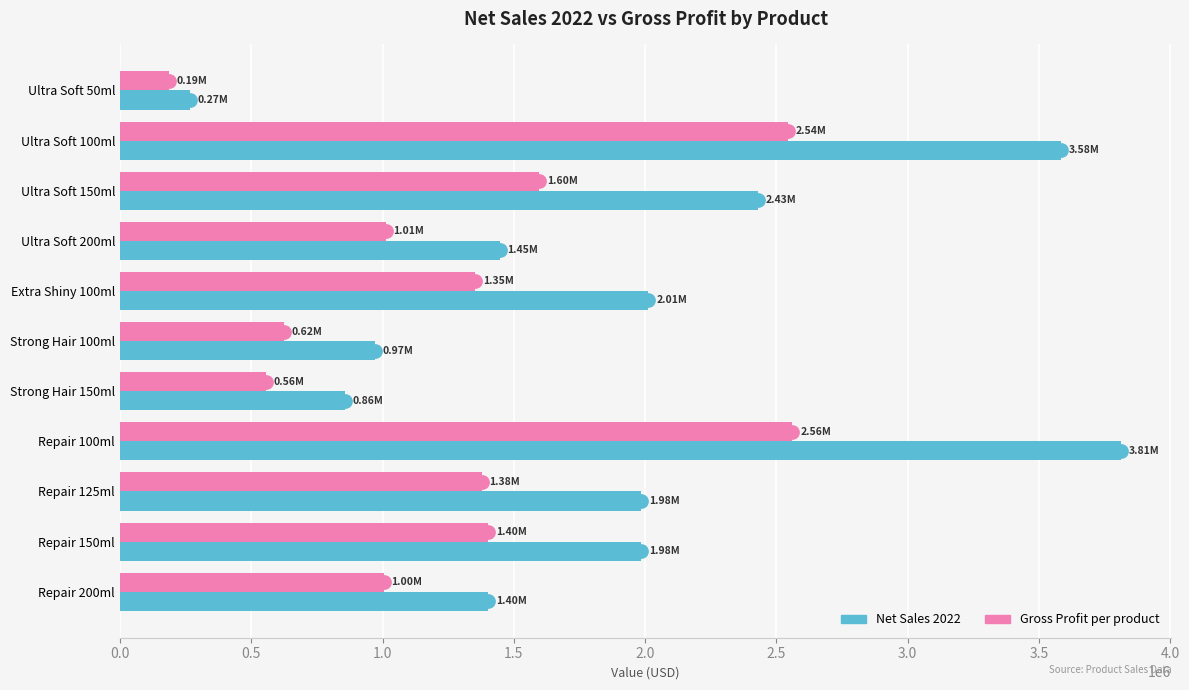

Rank the series by their maximum value, from highest to lowest.

Net Sales 2022, Gross Profit per product